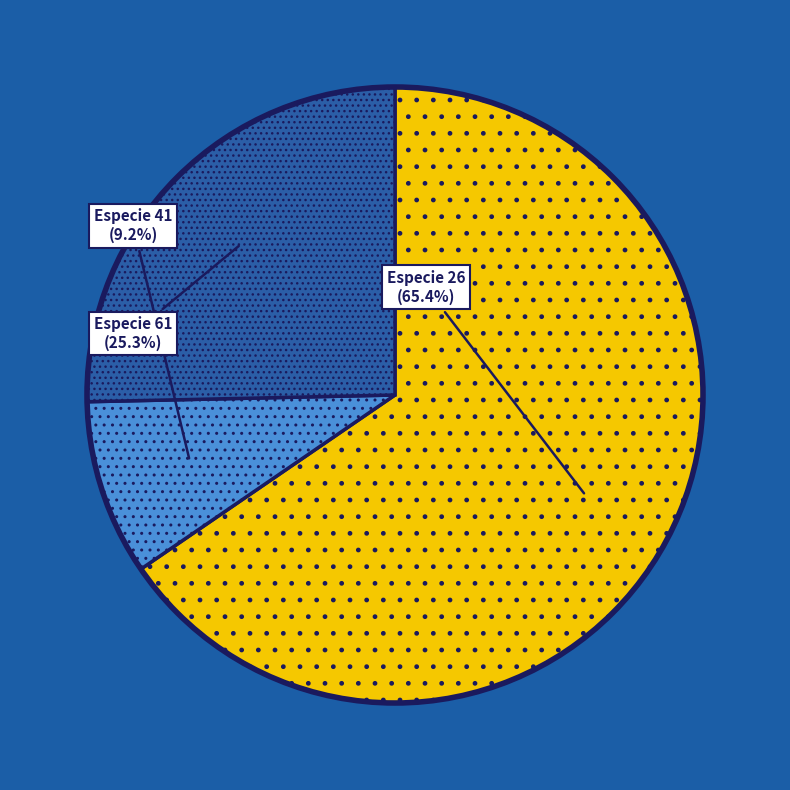

To the nearest percent, what is the difference between the largest and smallest slice percentages?

56%